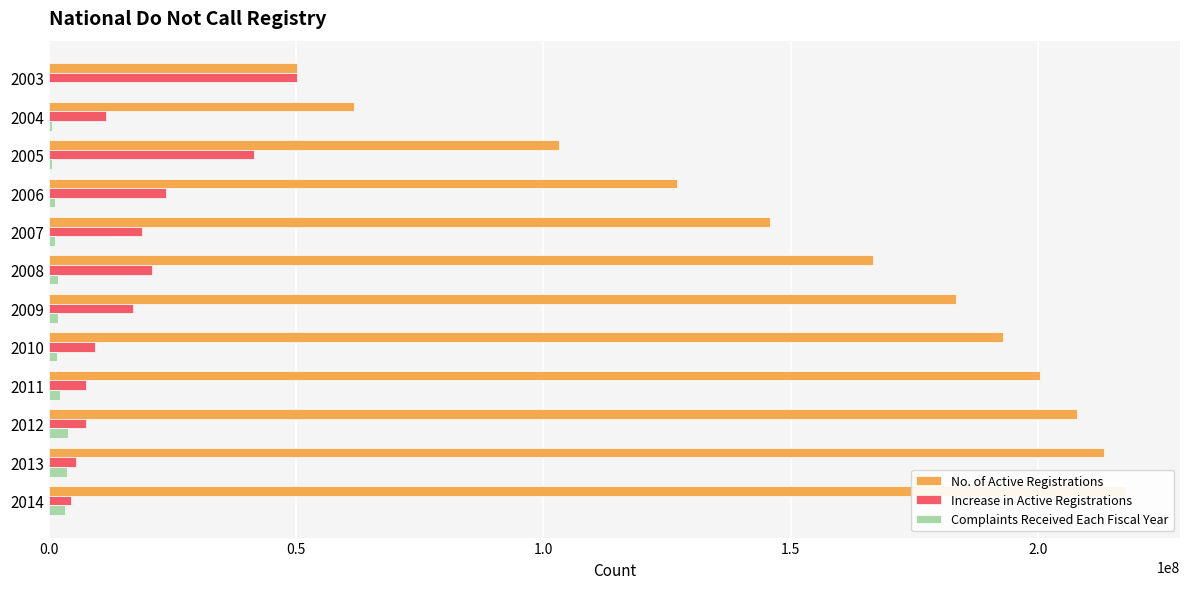

The value of Complaints Received Each Fiscal Year at 2005 is 1060326. True or false?

False